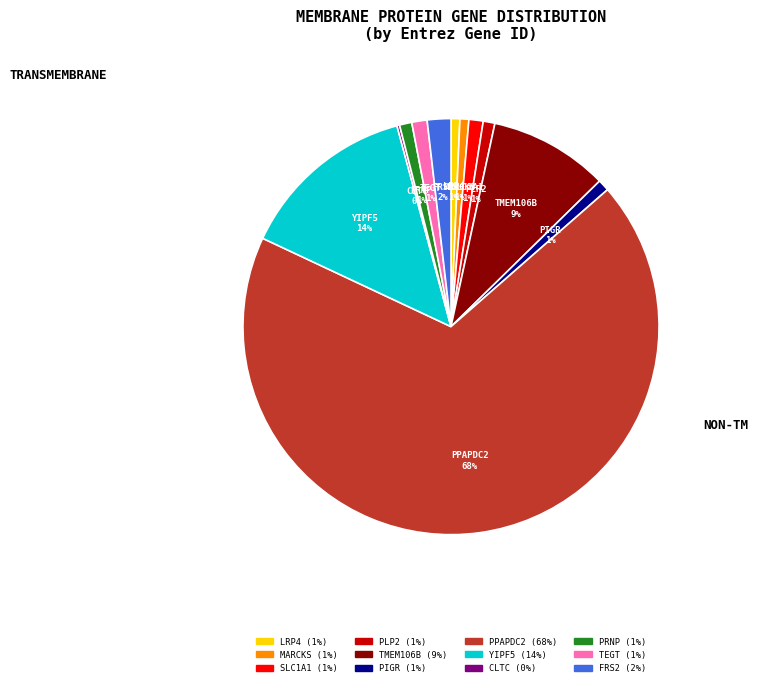

To the nearest percent, what is the difference between the PPAPDC2 and TEGT slice percentages?

67%